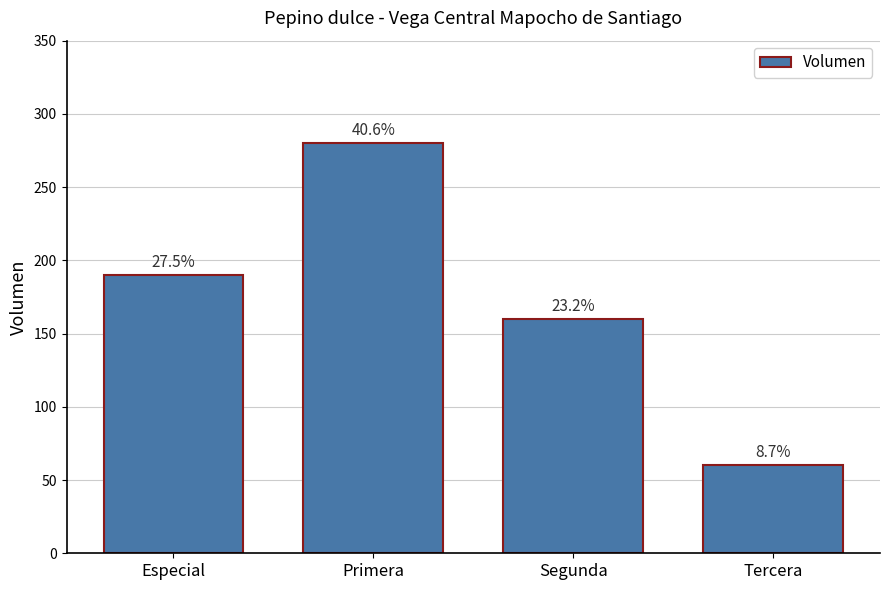

Which category has the lowest value across all series?

Tercera